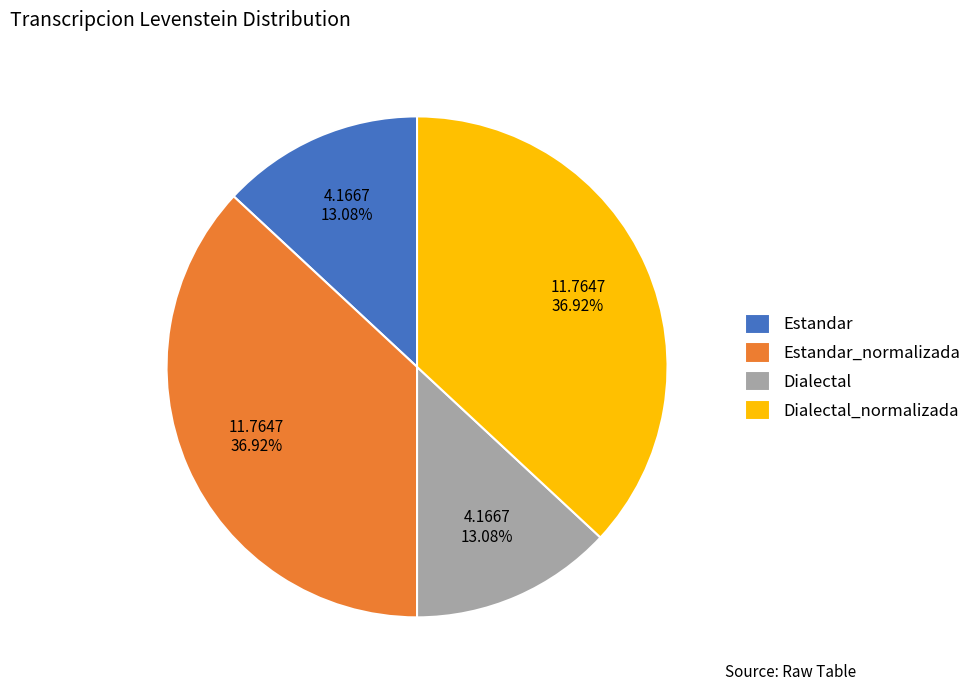

Does Dialectal account for over 50% of the chart?

No